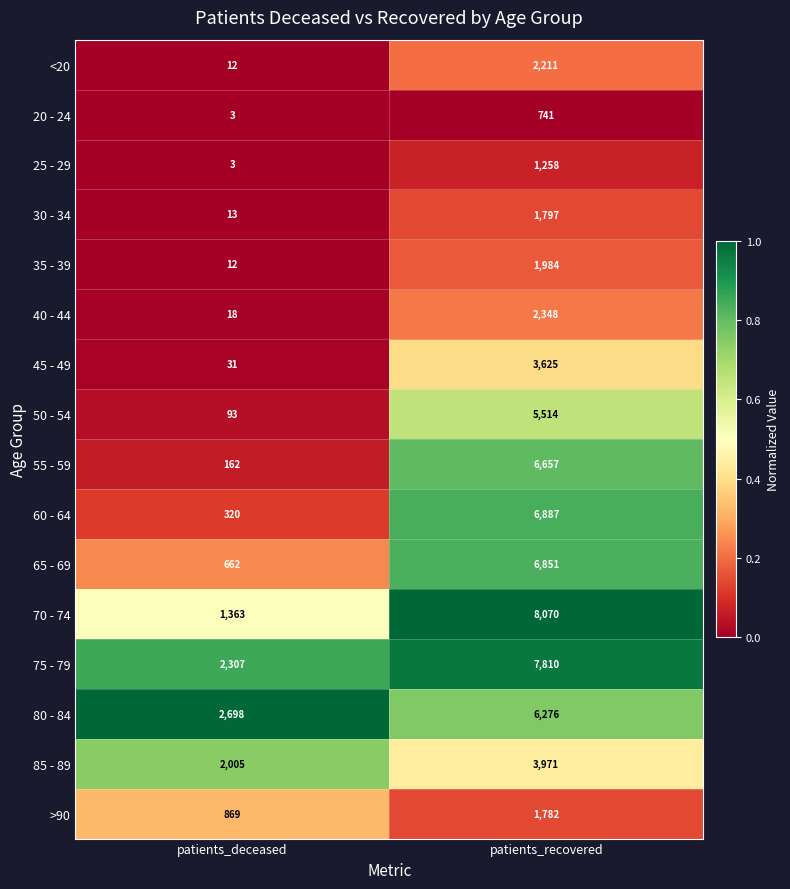

The <20 series shows 763 at patients_recovered. True or false?

False